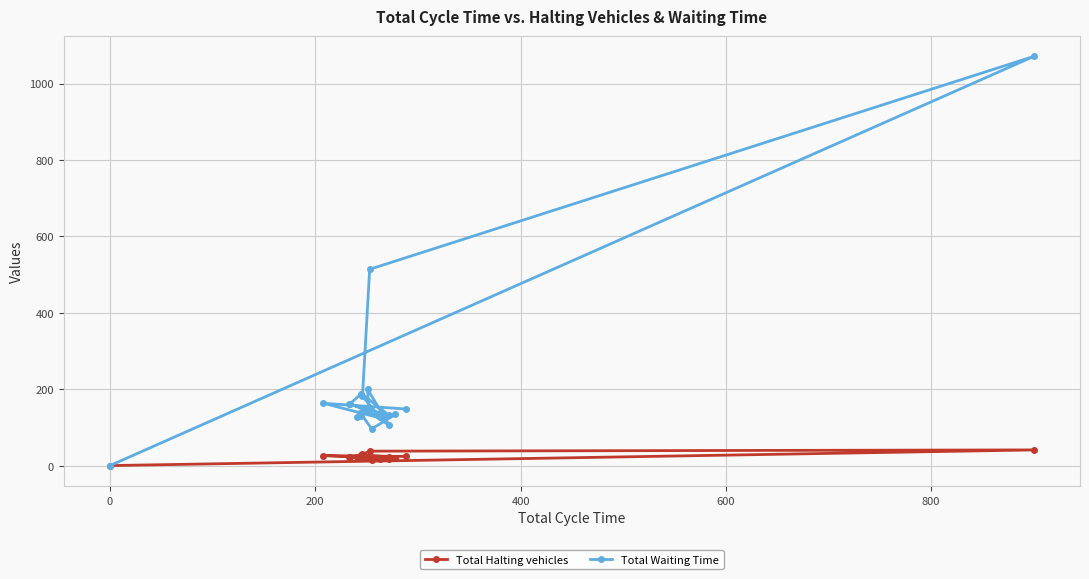

Between 400 and 12, which series saw the biggest shift?

Total Waiting Time